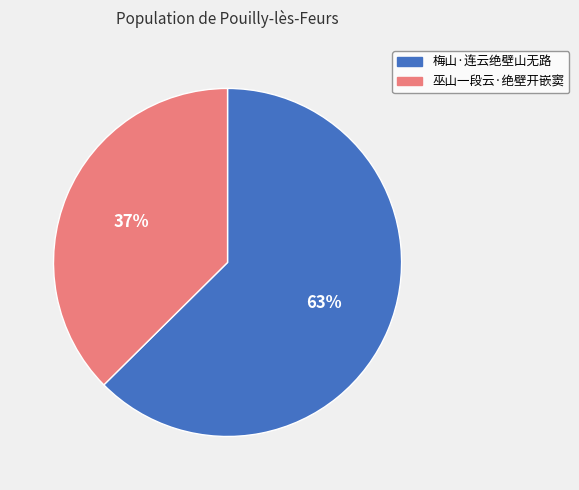

To the nearest percent, what percentage of the pie is 梅山·连云绝壁山无路?

63%